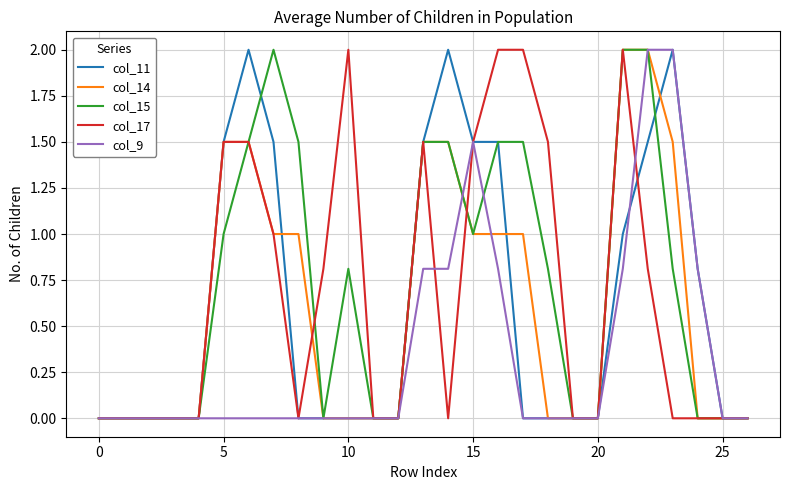

What is the sum of all col_17 values?

18.1